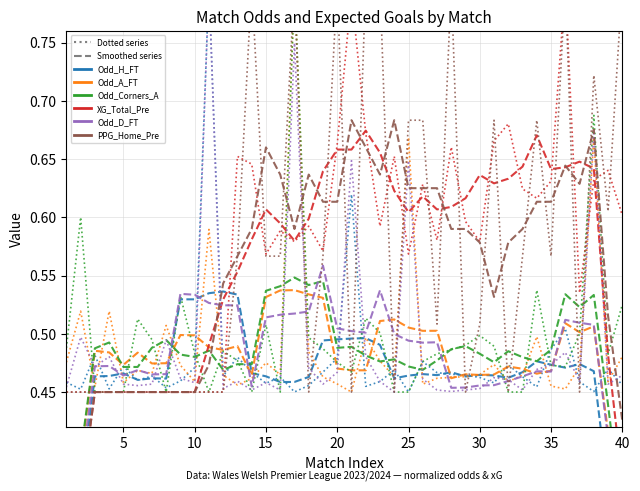

Which series changed the most between 12 and 28?

PPG_Home_Pre